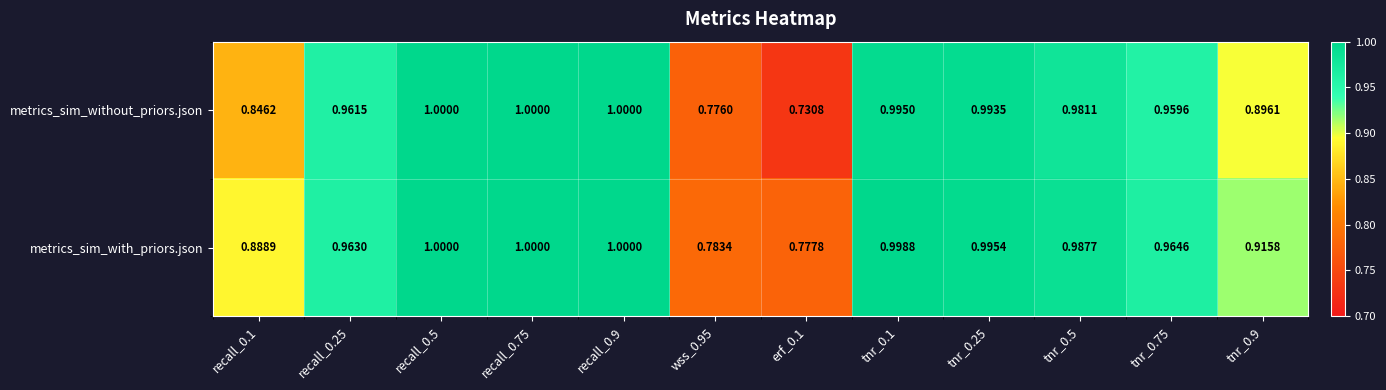

Which series has the largest total across all categories?

metrics_sim_with_priors.json